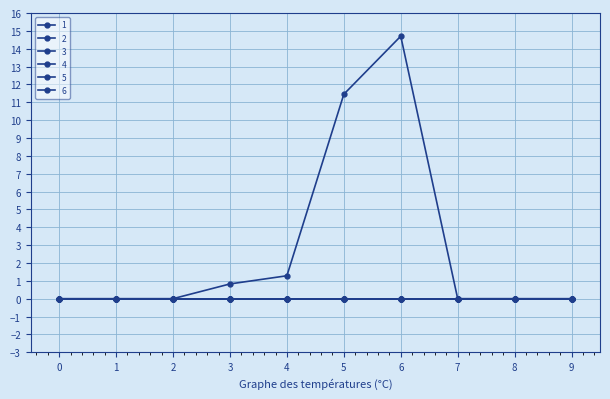

Rank the categories by 4 value from highest to lowest.

0, 1, 2, 3, 4, 5, 6, 7, 8, 9